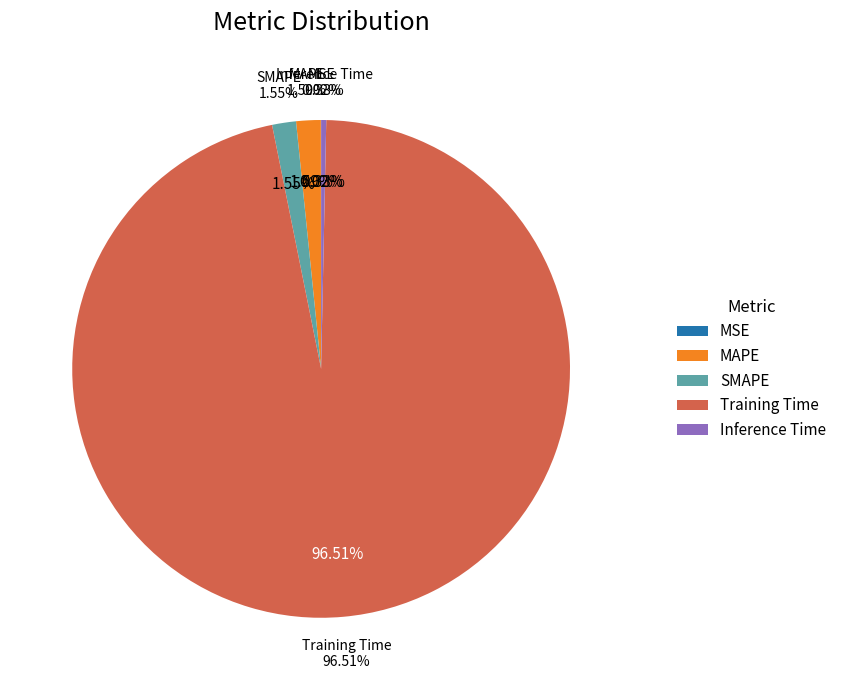

Does MSE represent more than half of the total?

No